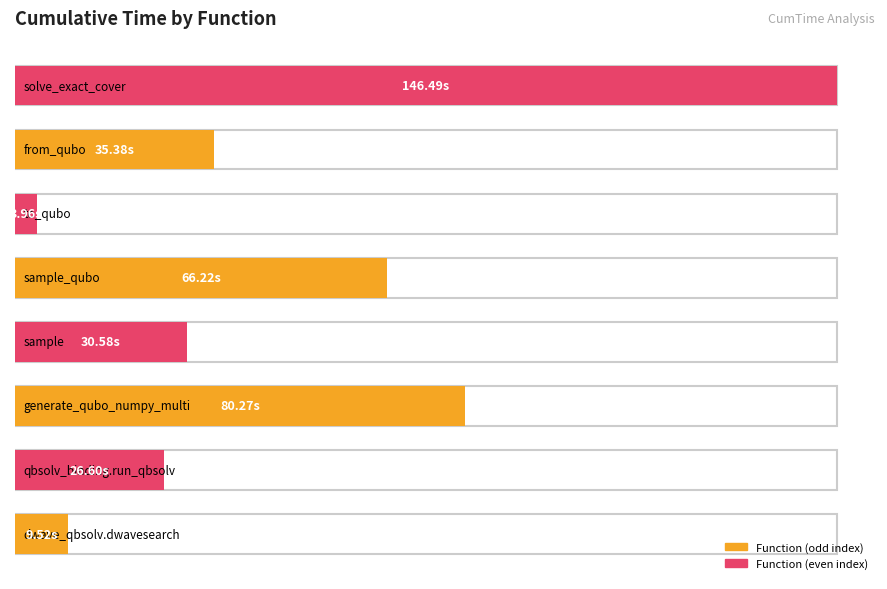

At which category does the chart reach its peak across all series?

solve_exact_cover